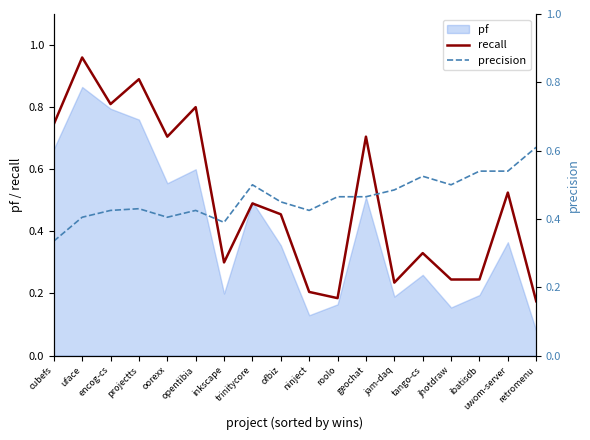

What is the maximum value shown in the chart?

1.0